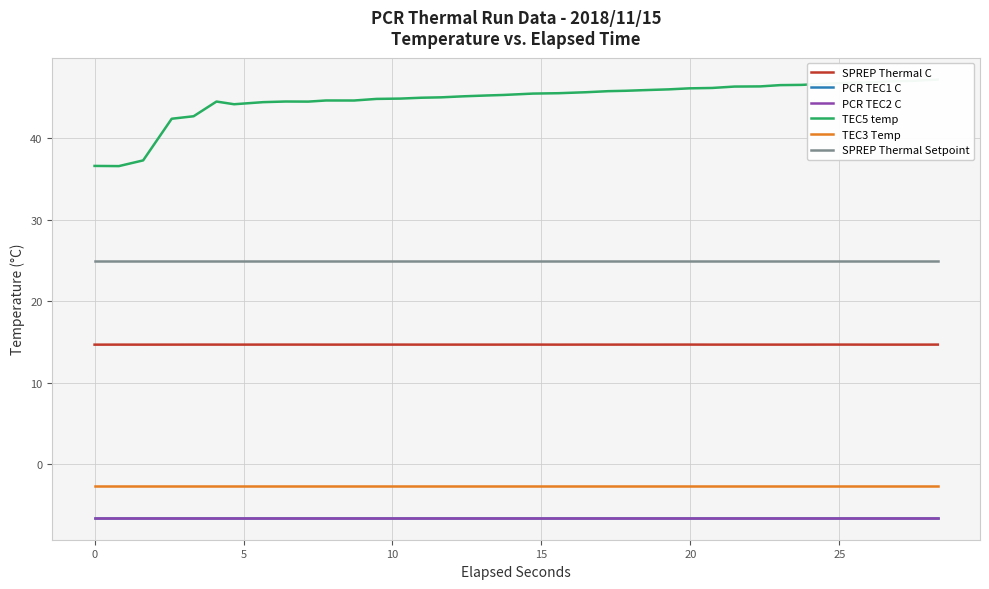

What is the smallest value displayed?

-6.5